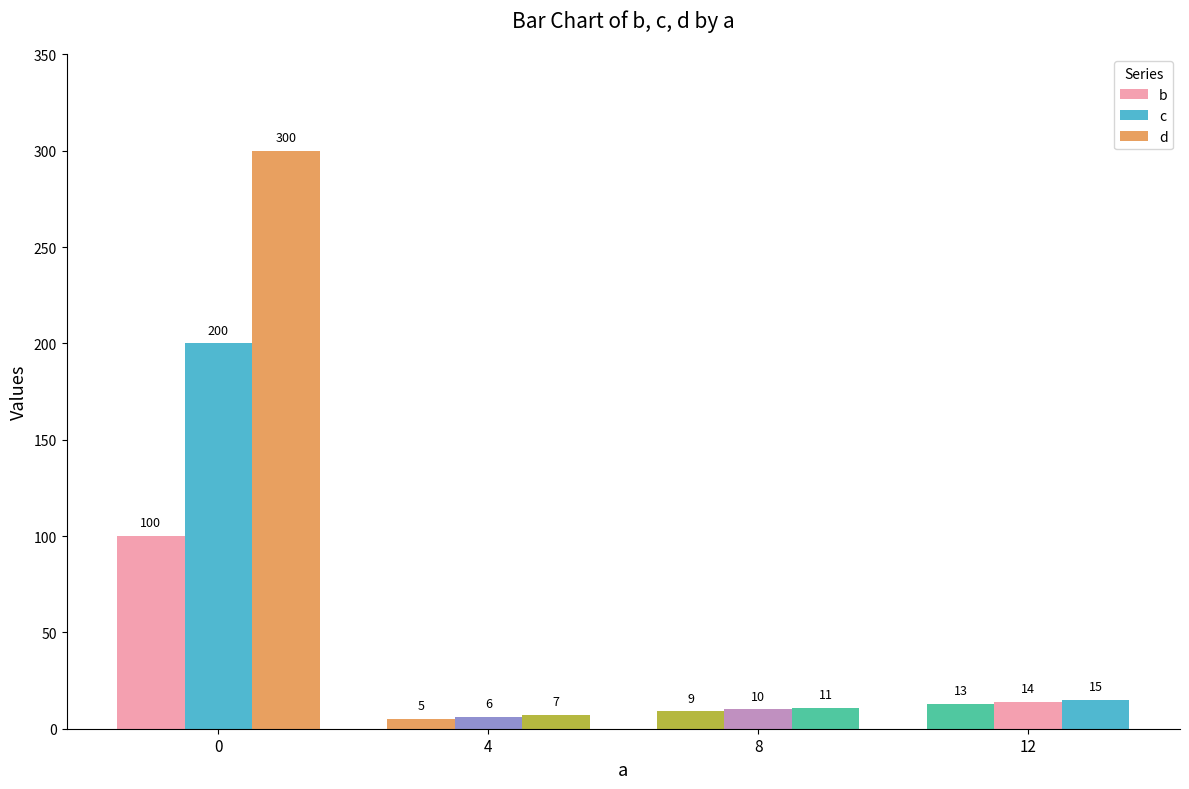

What is the difference between the maximum and second lowest values in the c series?

190